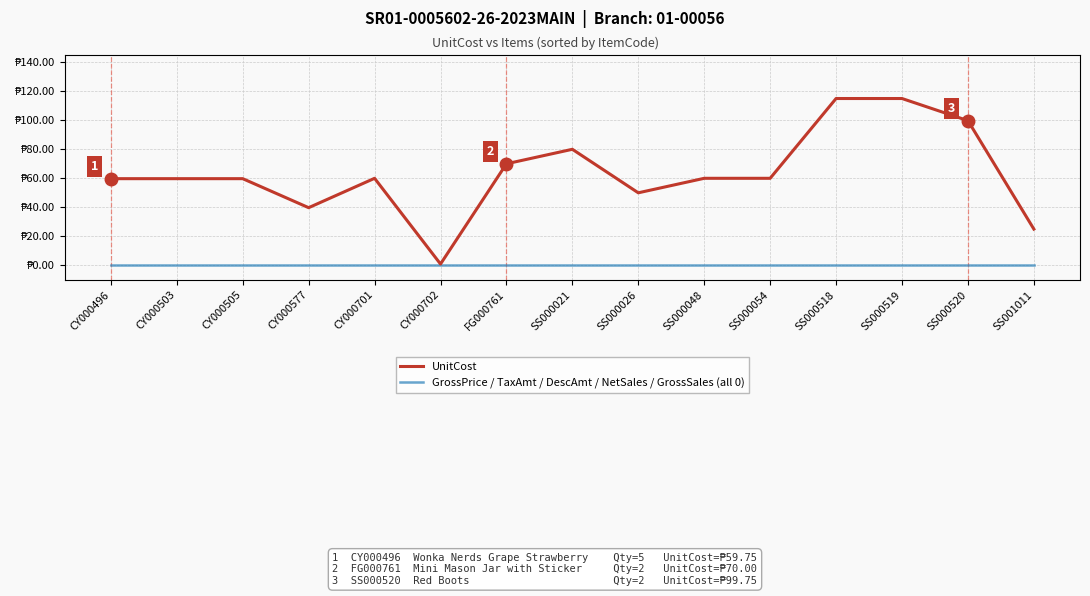

Reading left to right, transcribe all the data shown in this chart.

UnitCost: 59.8	59.8	59.8	39.8	60.0	0.9	70.0	80.0	50.0	60.0	60.0	115.0	115.0	99.8	25.0
GrossPrice / TaxAmt / DescAmt / NetSales / GrossSales (all 0): 0.0	0.0	0.0	0.0	0.0	0.0	0.0	0.0	0.0	0.0	0.0	0.0	0.0	0.0	0.0